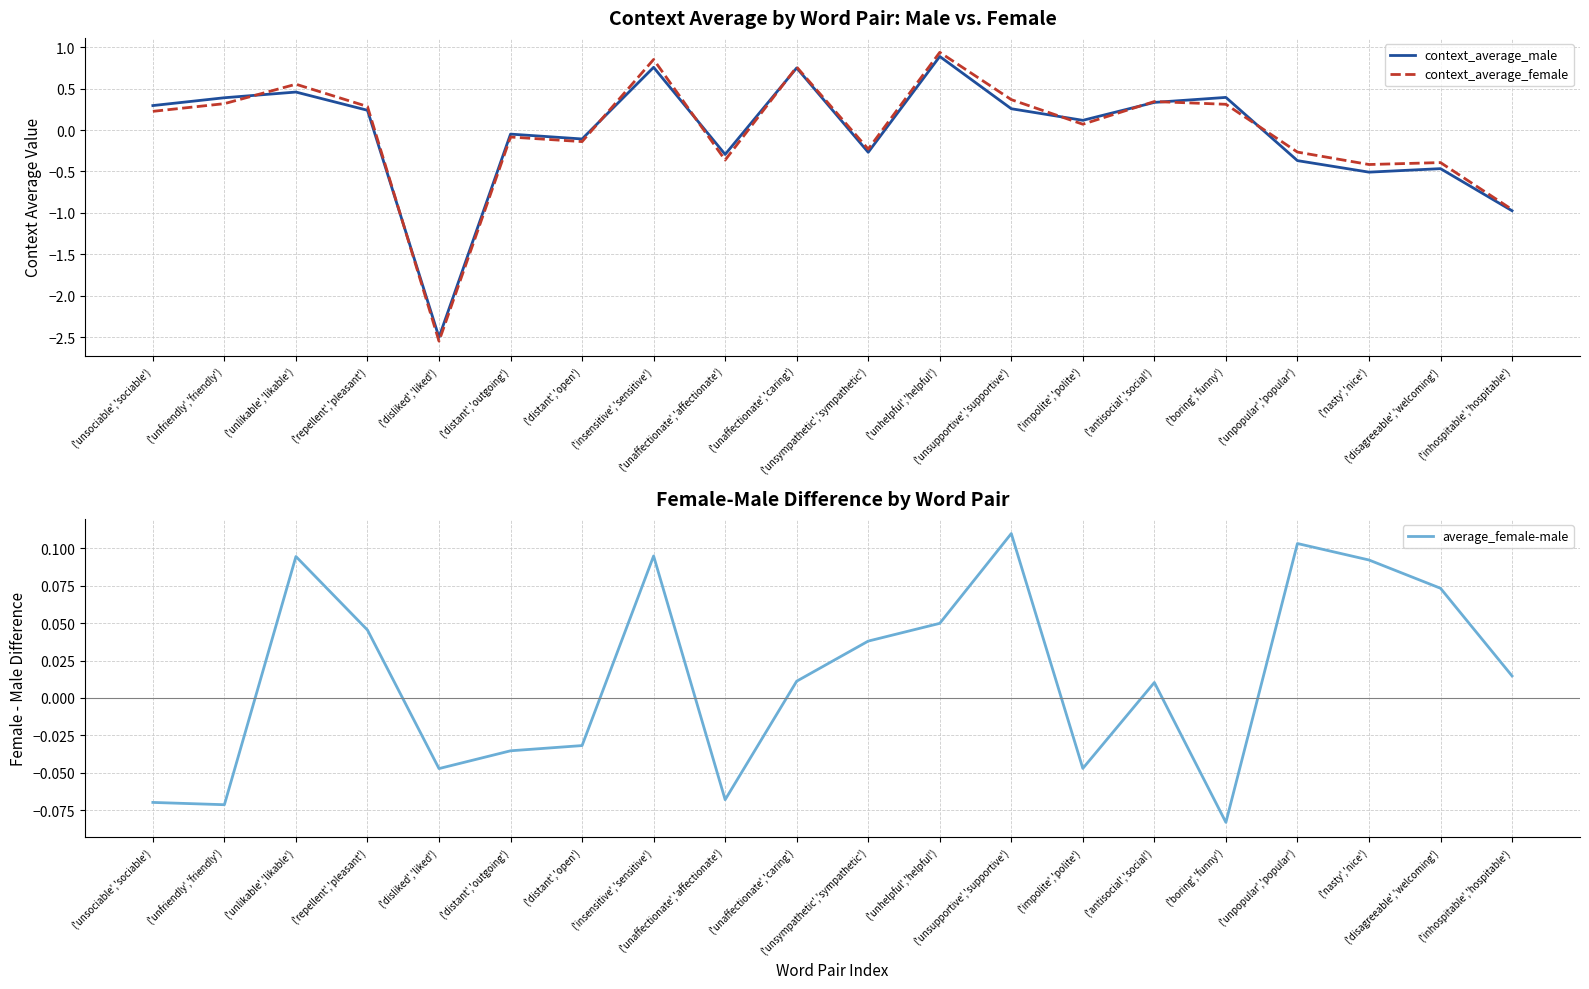

Which category has the highest value across all series?

('unhelpful','helpful')